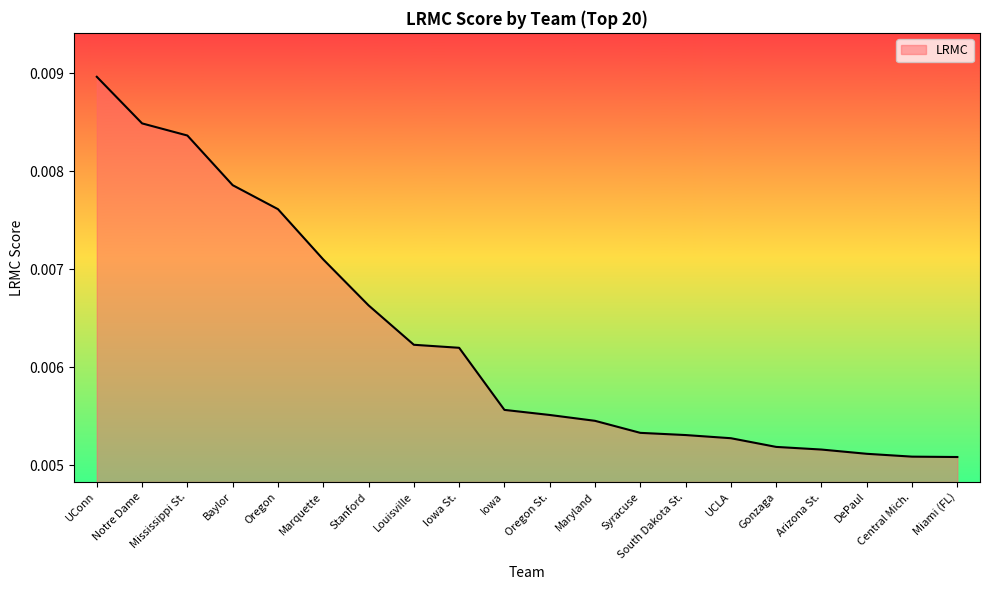

Which has a higher value, Marquette or Iowa St.?

Marquette